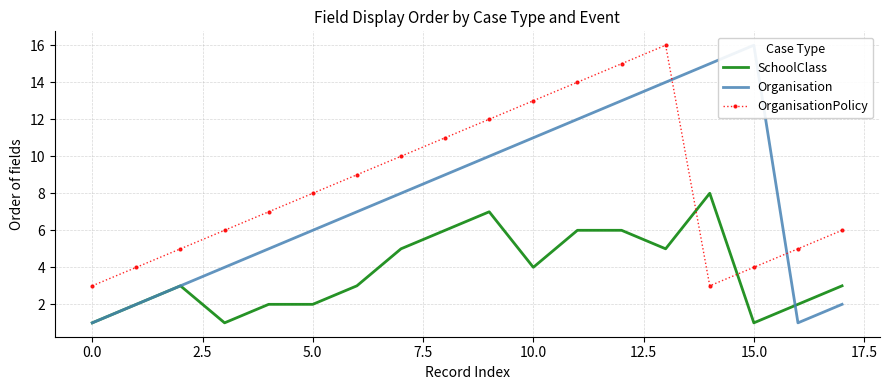

Which has a higher value, 17 or 16?

17